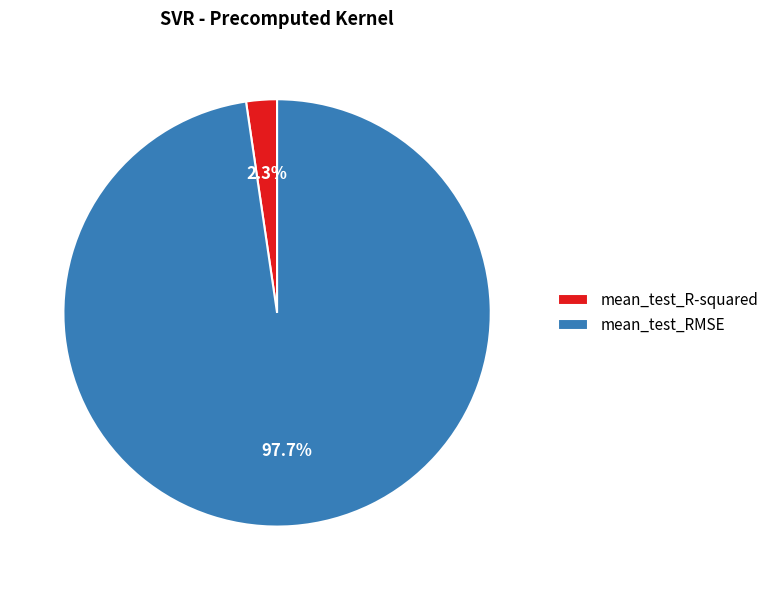

Does mean_test_RMSE account for over 50% of the chart?

Yes